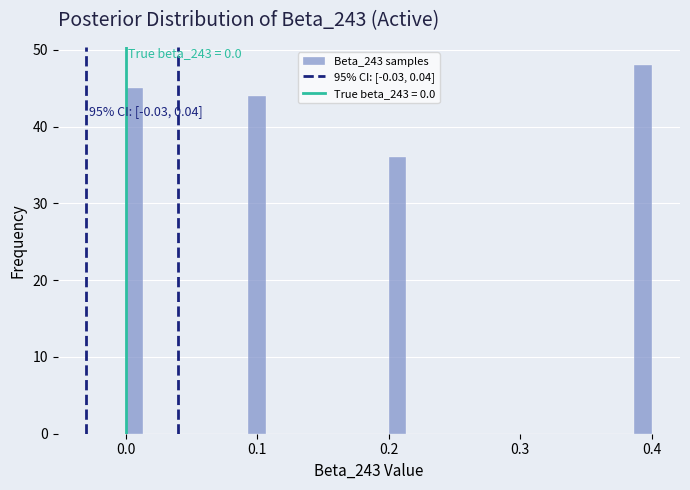

Read against the x-axis, roughly where is the centre of the tallest bar?

0.39